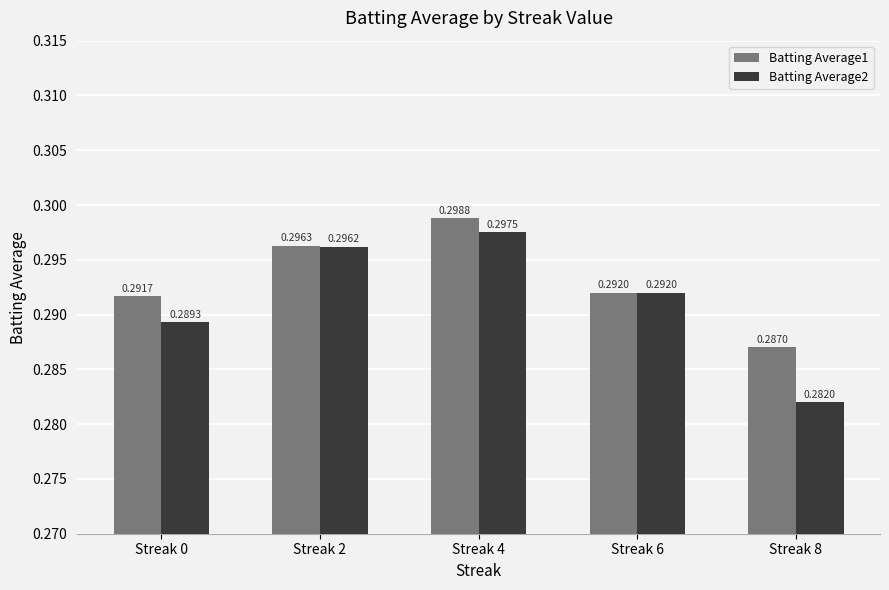

Between Streak 0 and Streak 6, which series saw the biggest shift?

Batting Average2